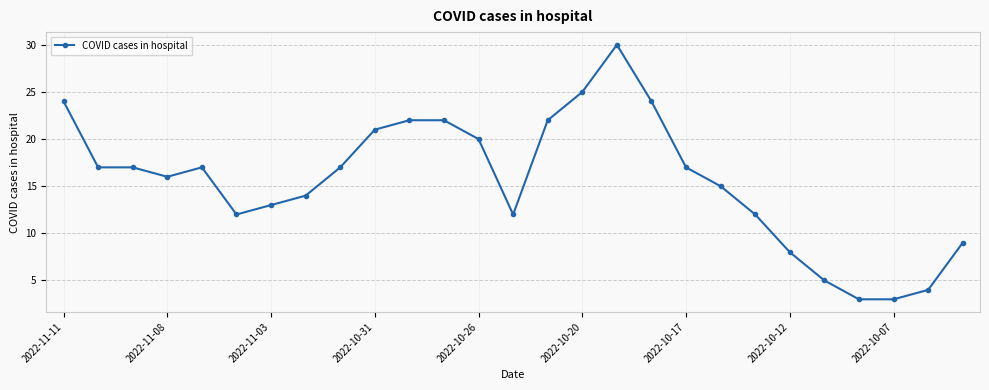

What is the average value?

16